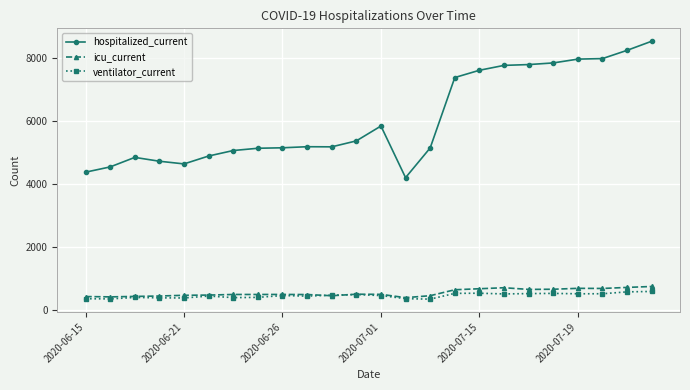

True or false: hospitalized_current and icu_current intersect in this chart.

False